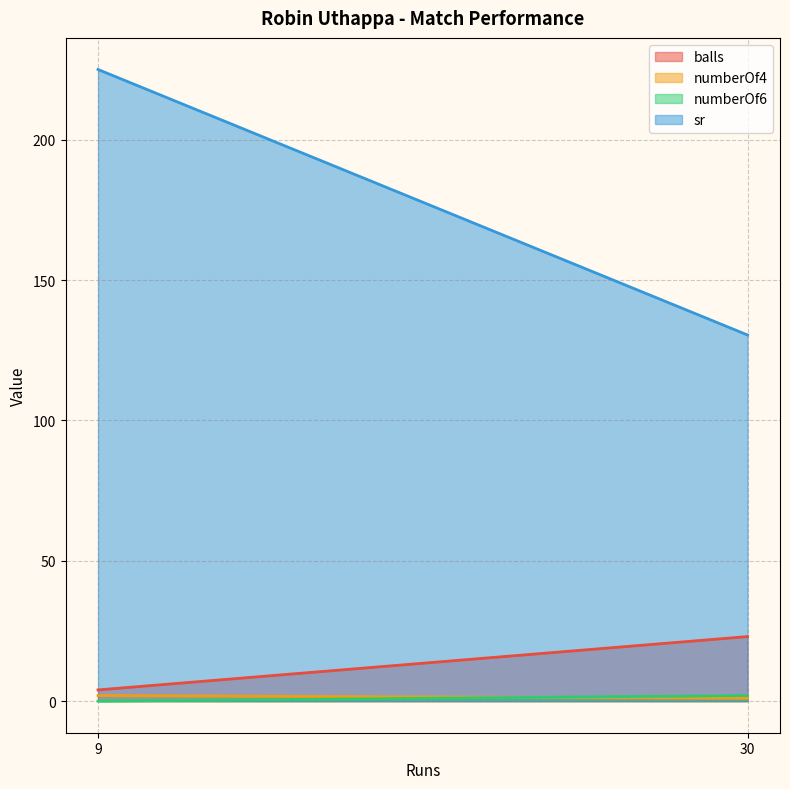

At which label does numberOf4 reach its peak?

9